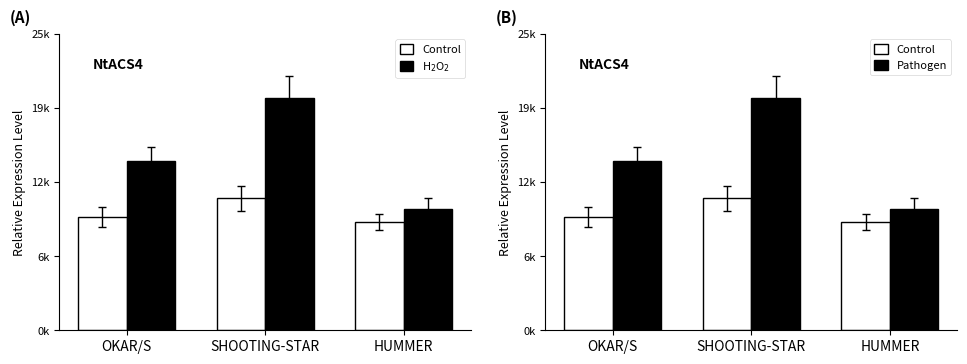

Which series has the largest total across all categories?

H$_2$O$_2$